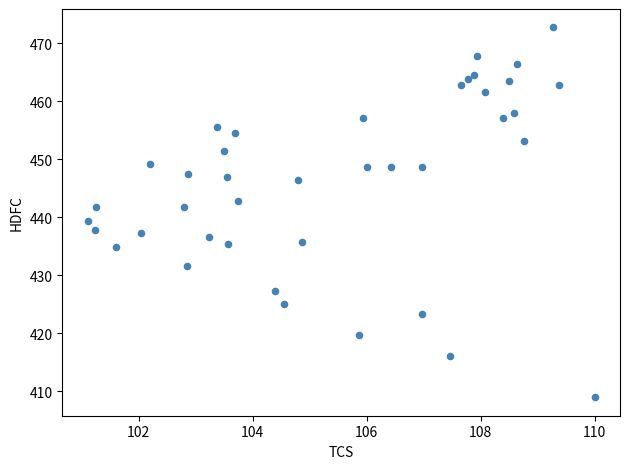

What is the range of X values (max minus min)?

8.9